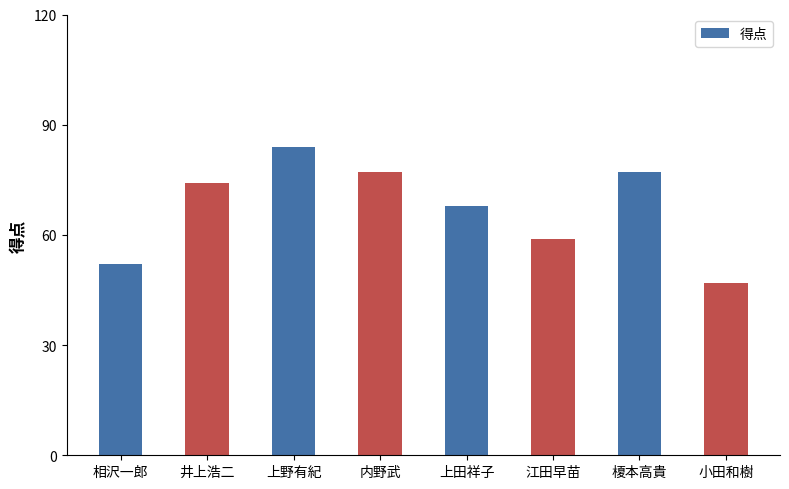

What is the label of the 3rd bar from the left?

上野有紀